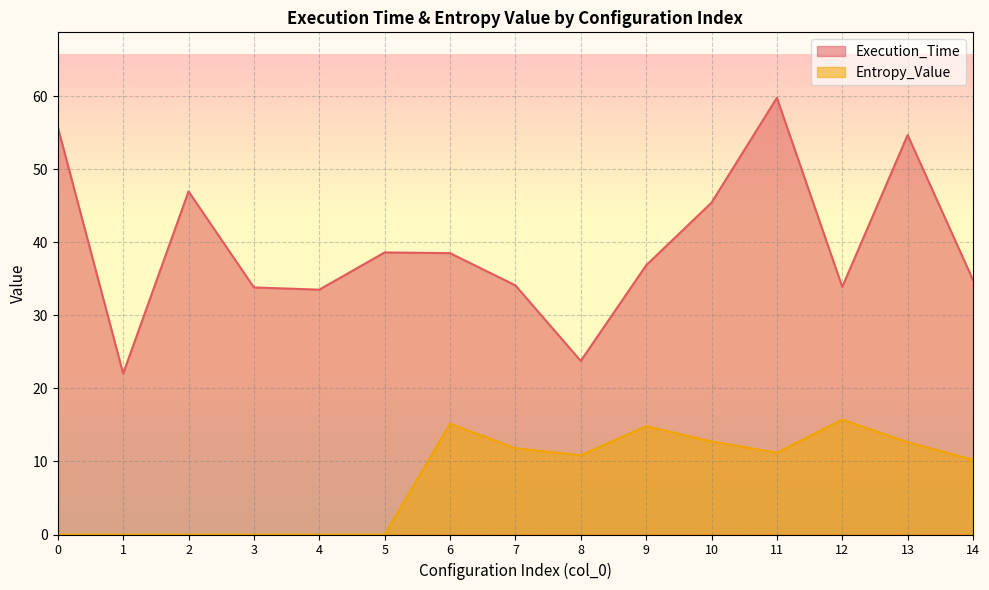

The value of Execution_Time at 4 is 33.5. True or false?

True